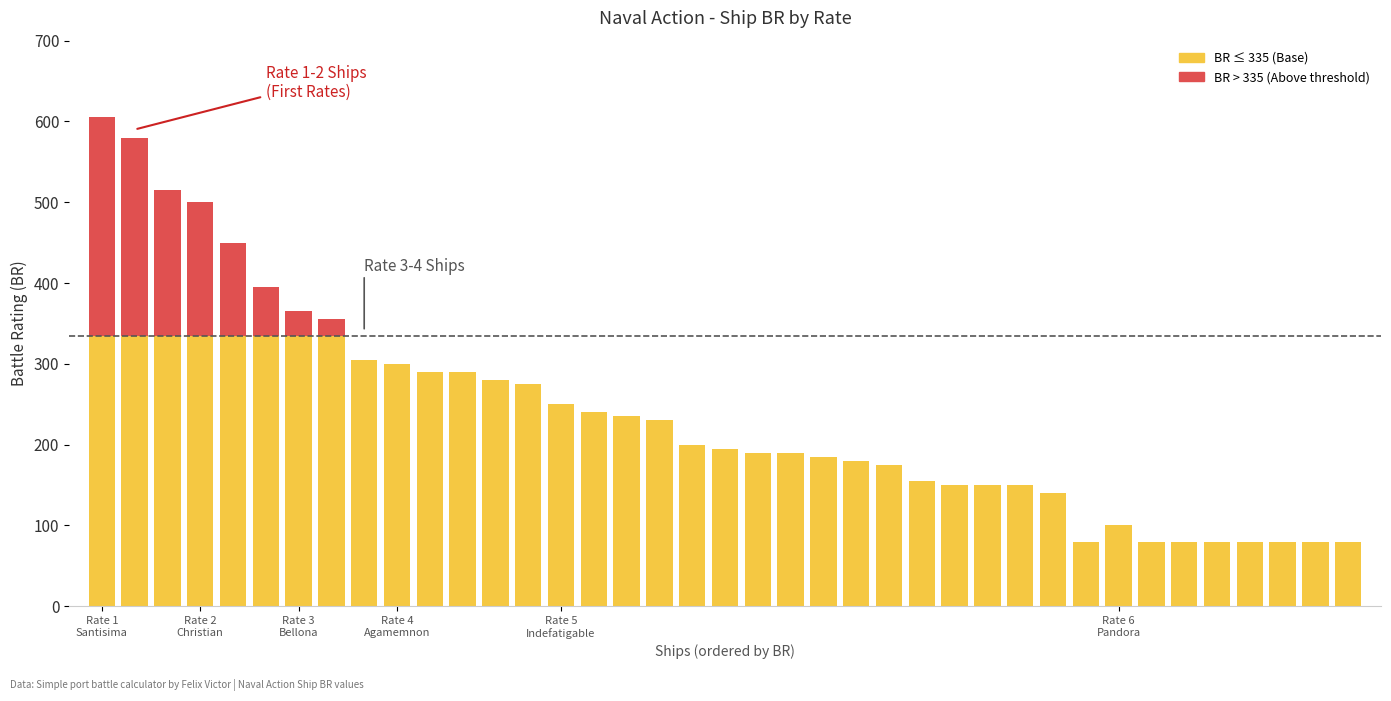

Are the bars horizontal?

No